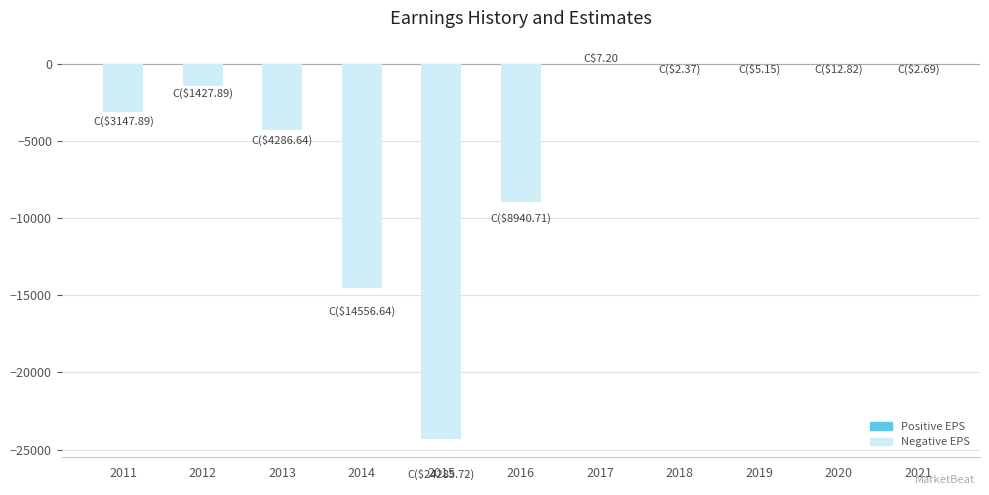

The chart shows a value of -4286.6 at 2013. True or false?

True